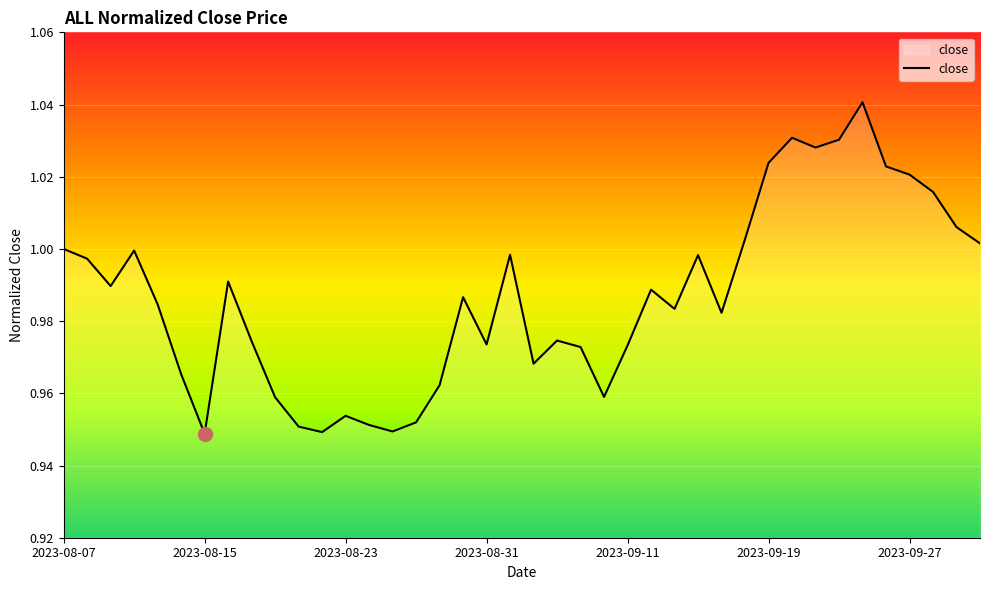

What is the difference between the second highest and second lowest values?

0.1